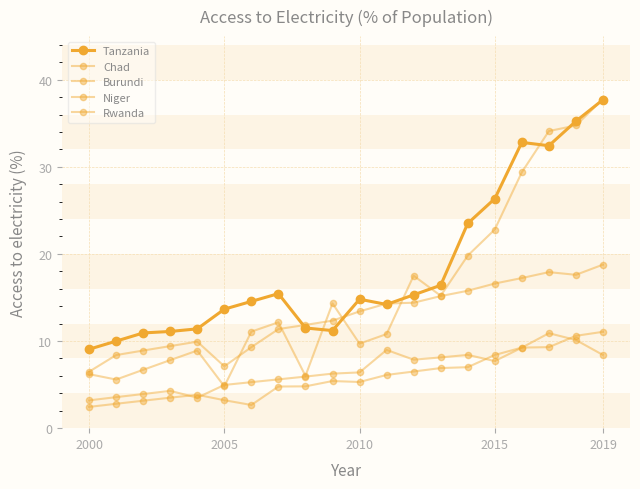

How many series are shown in this chart?

5